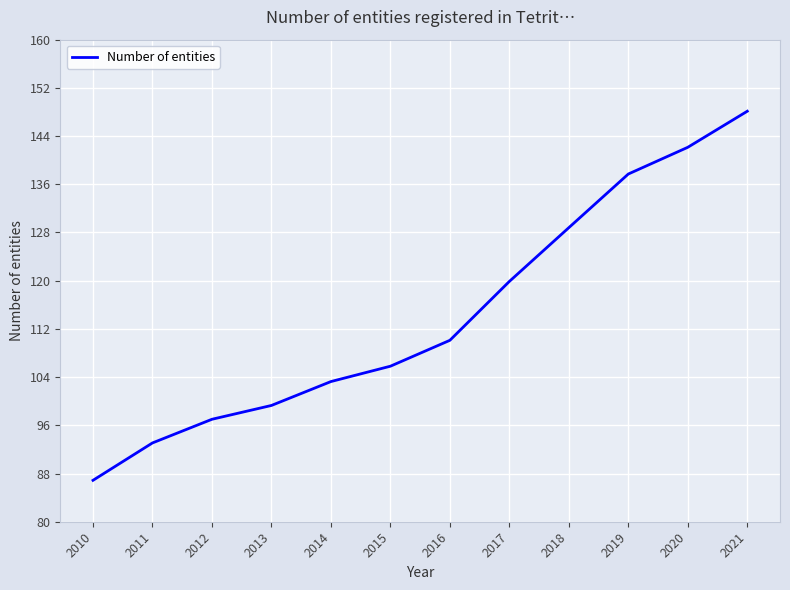

Reading right to left, extract all data points from this chart.

2021=148.1	2020=142.1	2019=137.7	2018=128.8	2017=119.9	2016=110.1	2015=105.8	2014=103.3	2013=99.3	2012=97.0	2011=93.1	2010=86.9